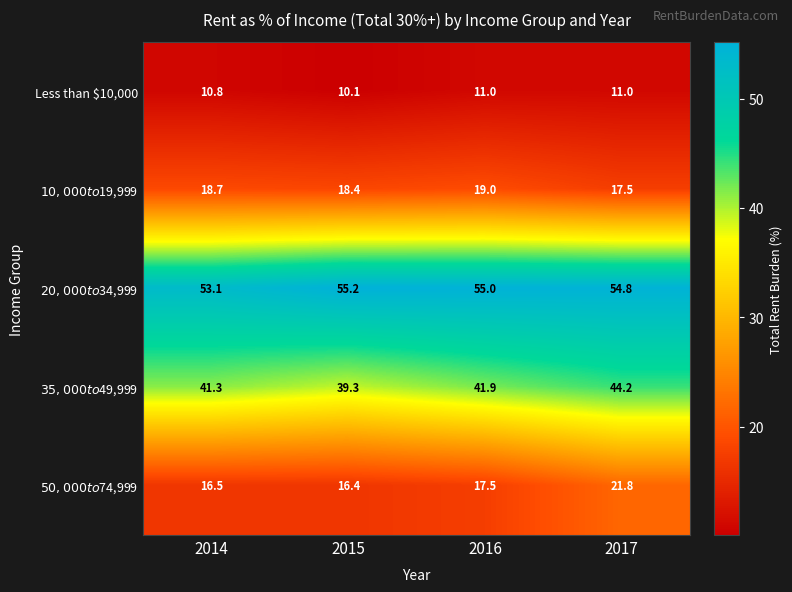

What is the lowest value of the Less than $10,000 series?

10.1